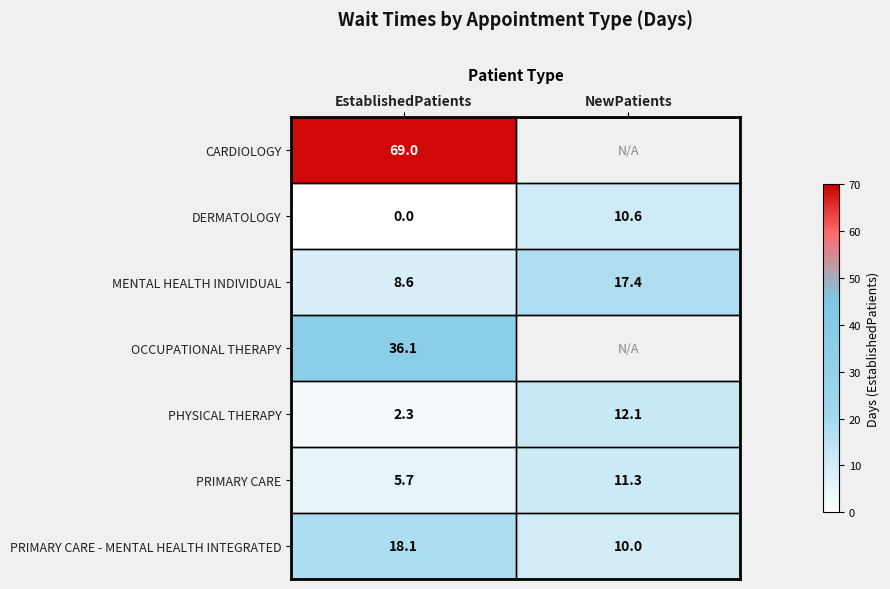

What is the maximum value for PHYSICAL THERAPY?

12.1